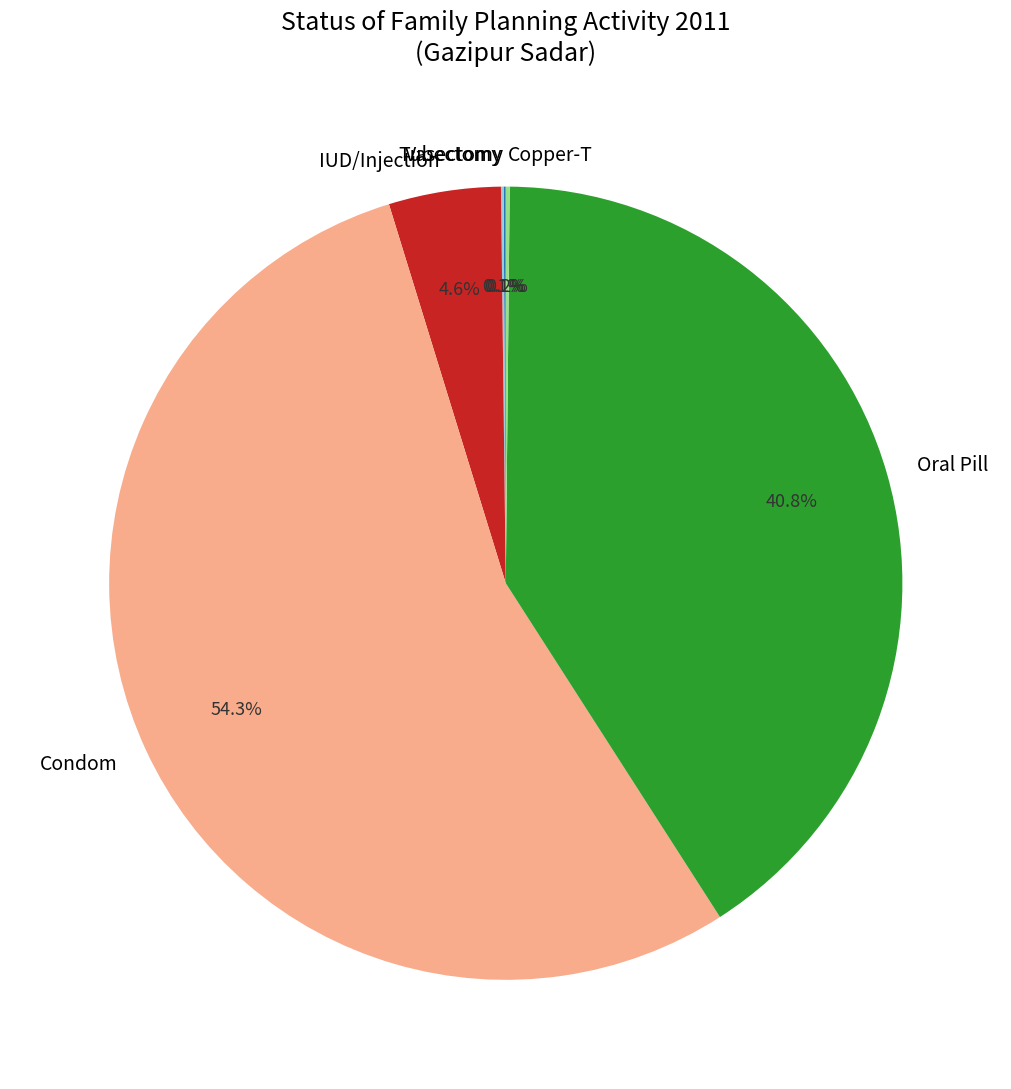

Which slice is the largest?

Condom